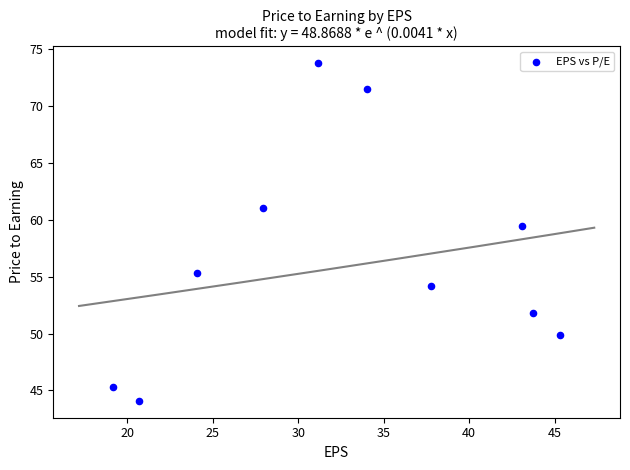

What Y value in the scatter plot is closest to 58?

59.4